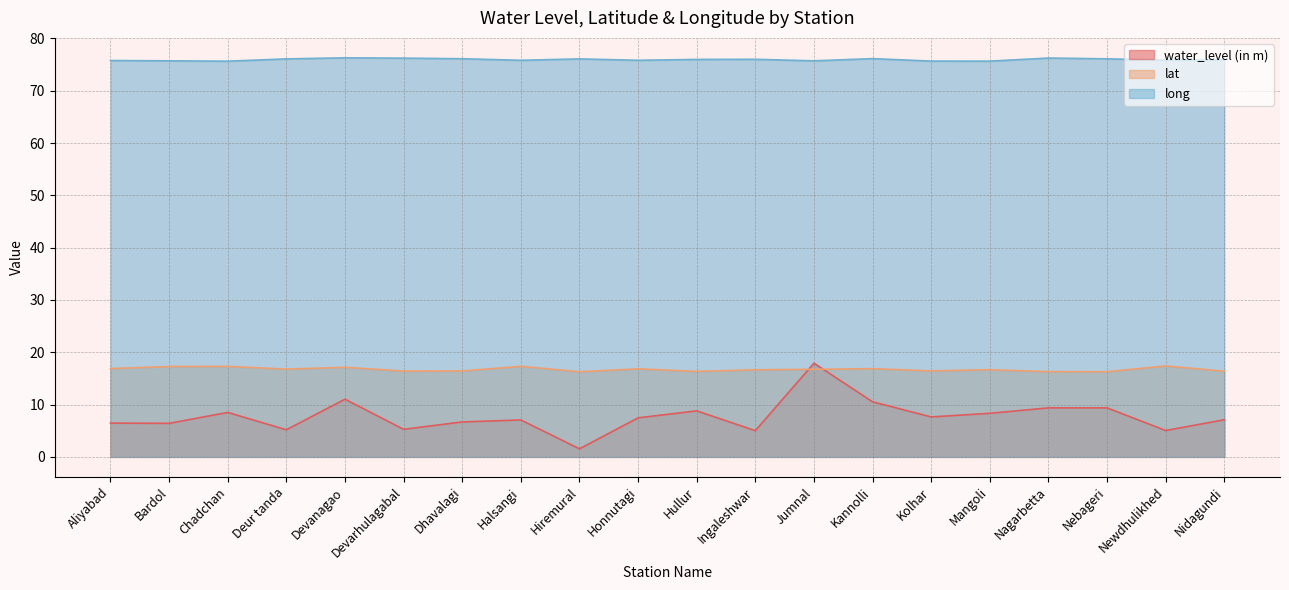

Which series has the largest total across all categories?

long